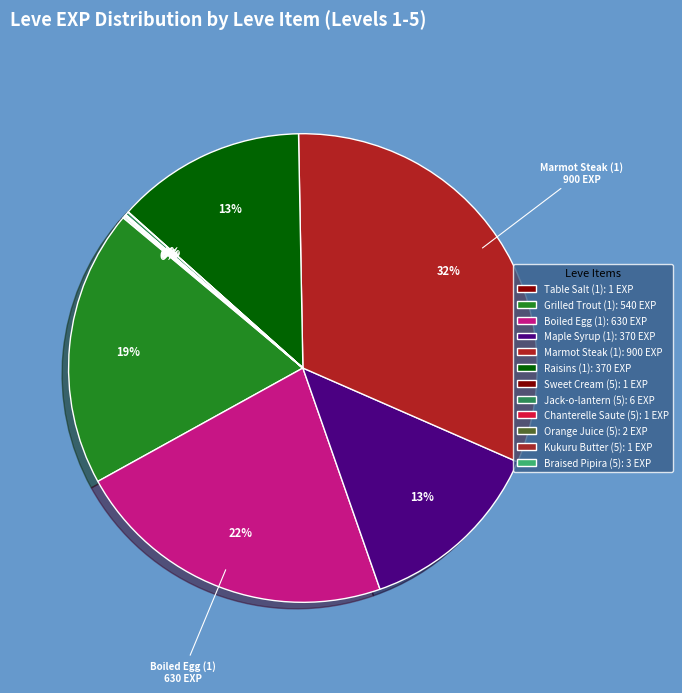

Which category has the smallest portion of the pie?

Table Salt (1)